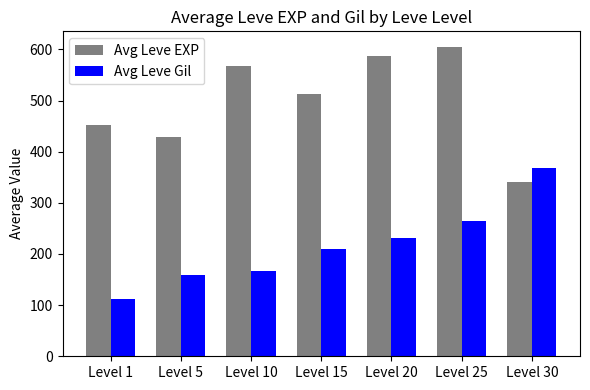

What is the lowest value of the Avg Leve EXP series?

340